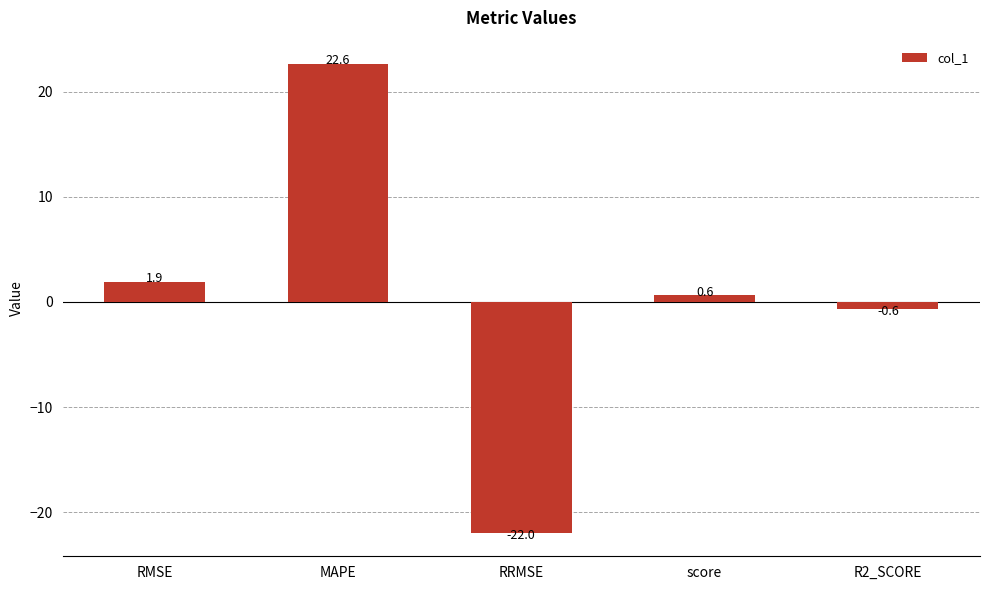

How many values are below zero?

2